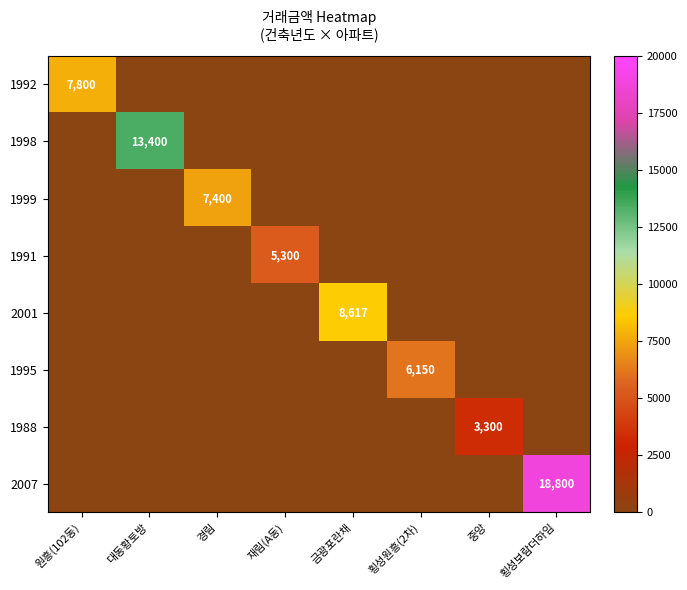

The 2007 series shows 32861 at 횡성보람더하임. True or false?

False